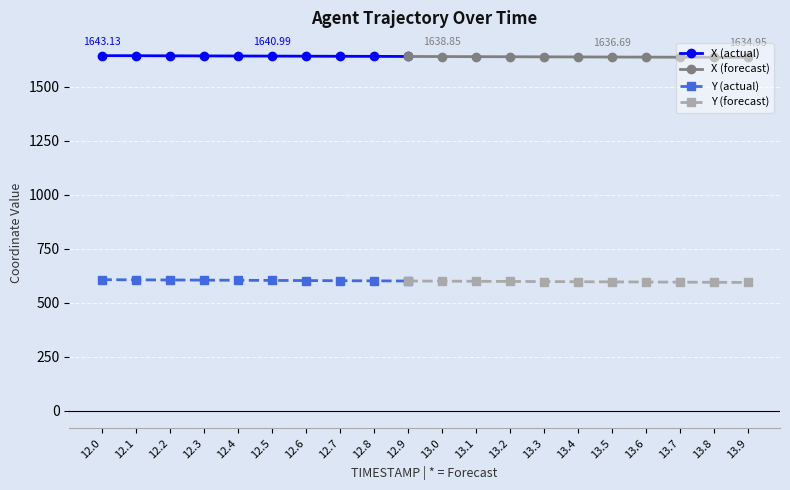

What is the sum of all Y values?

11987.7